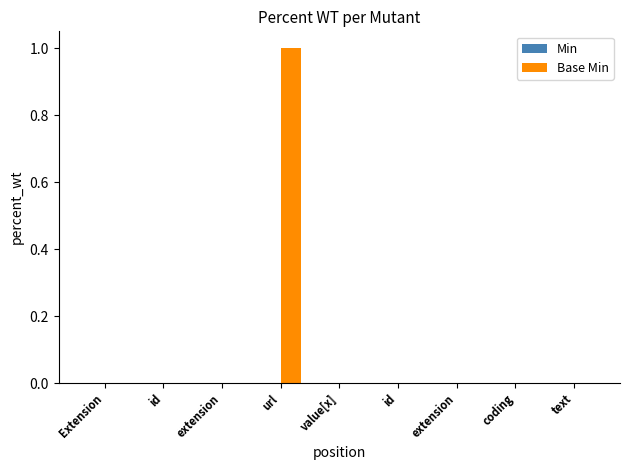

Which has a higher value, extension or Extension?

extension